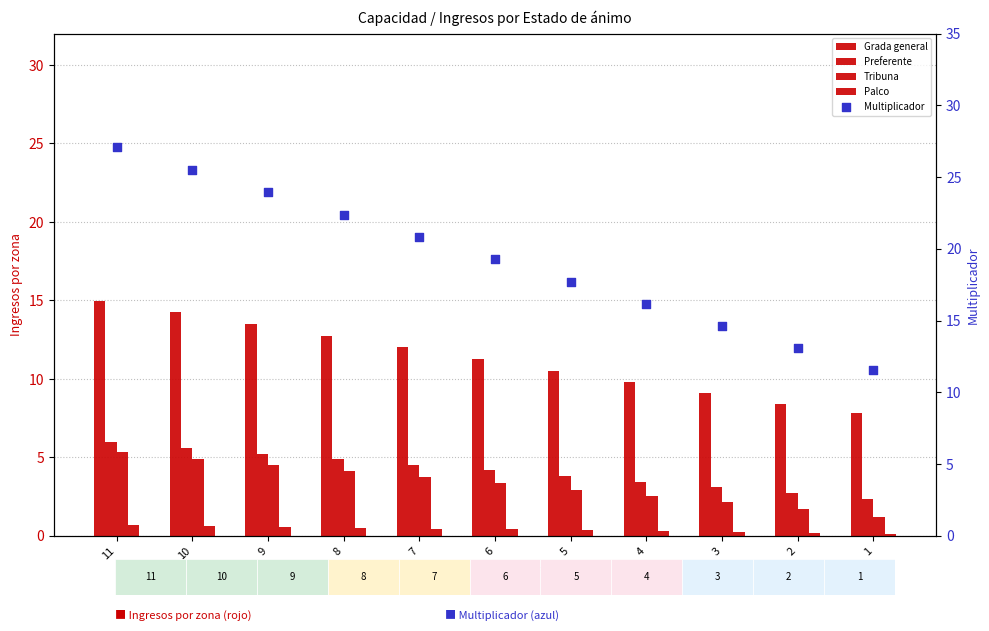

At which category is the sum across all series the highest?

11